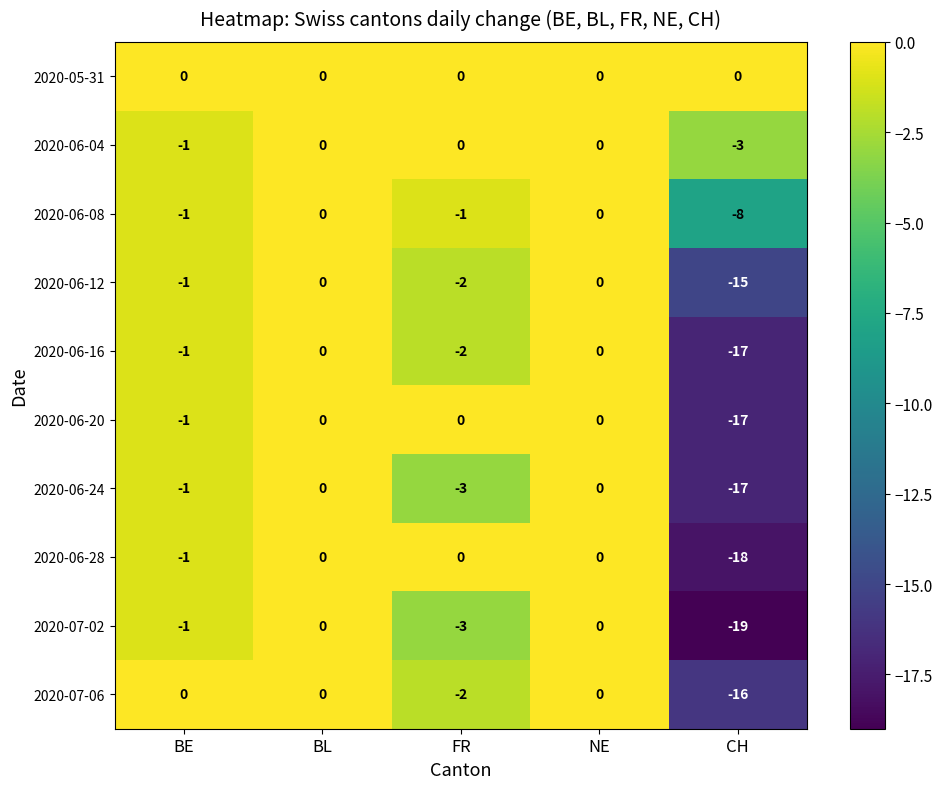

Which series has the largest range (max minus min)?

2020-07-02